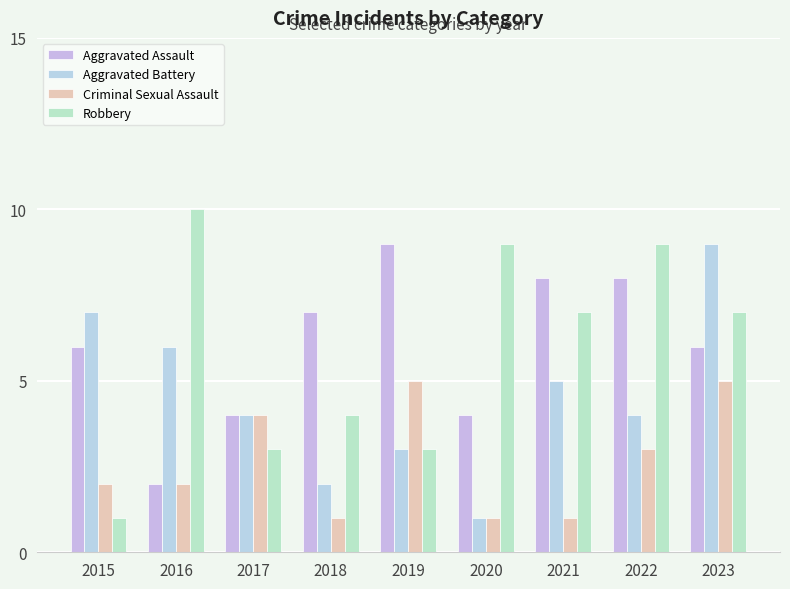

What is the value of the Aggravated Battery bar at the 3rd from the left?

4